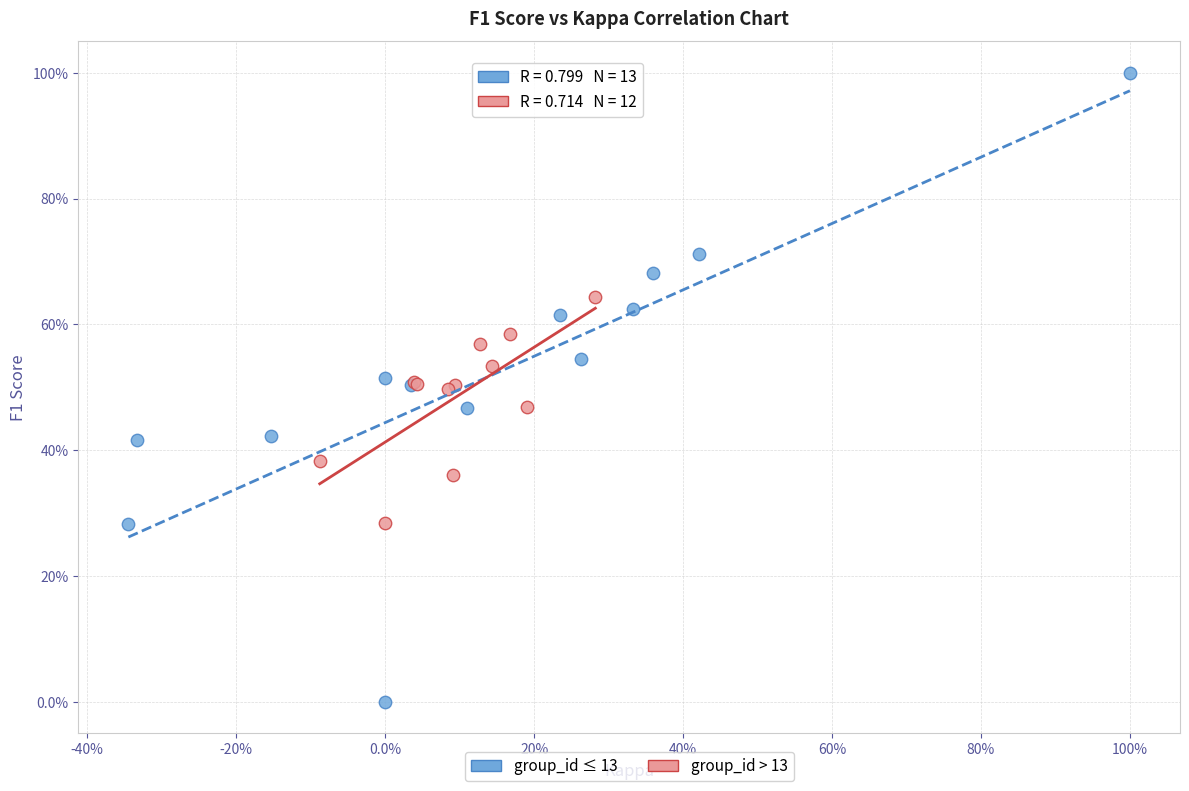

Which series contains the lowest Y value?

group_id ≤ 13